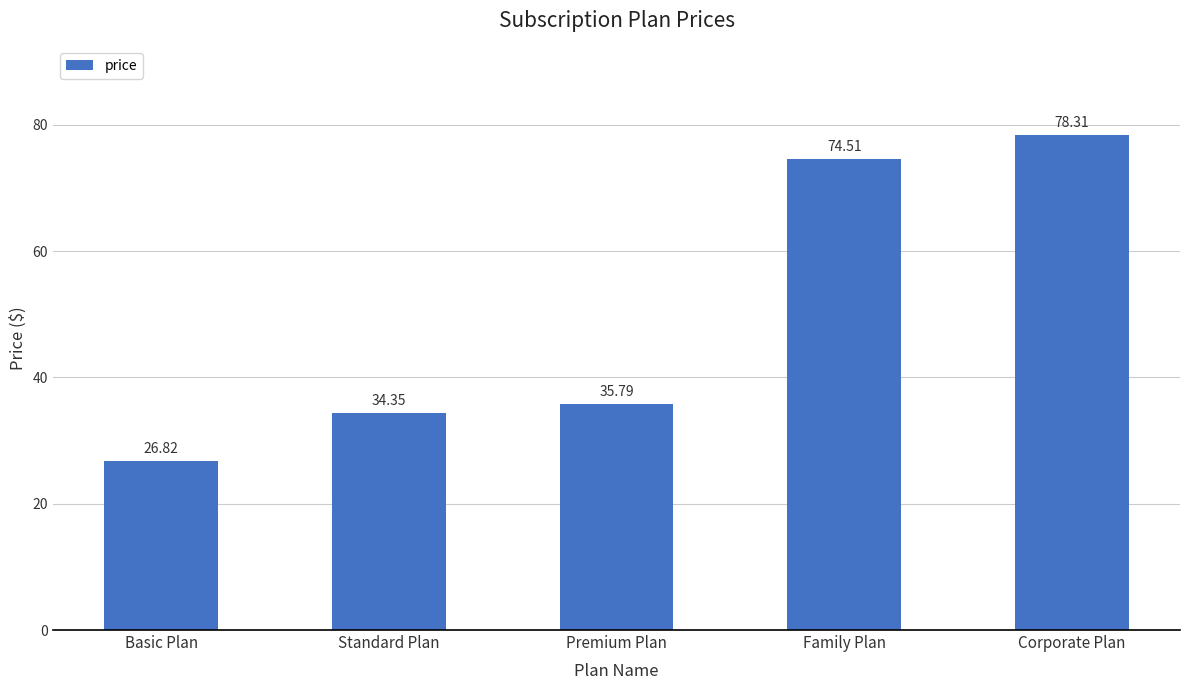

What is the greatest value displayed?

78.3